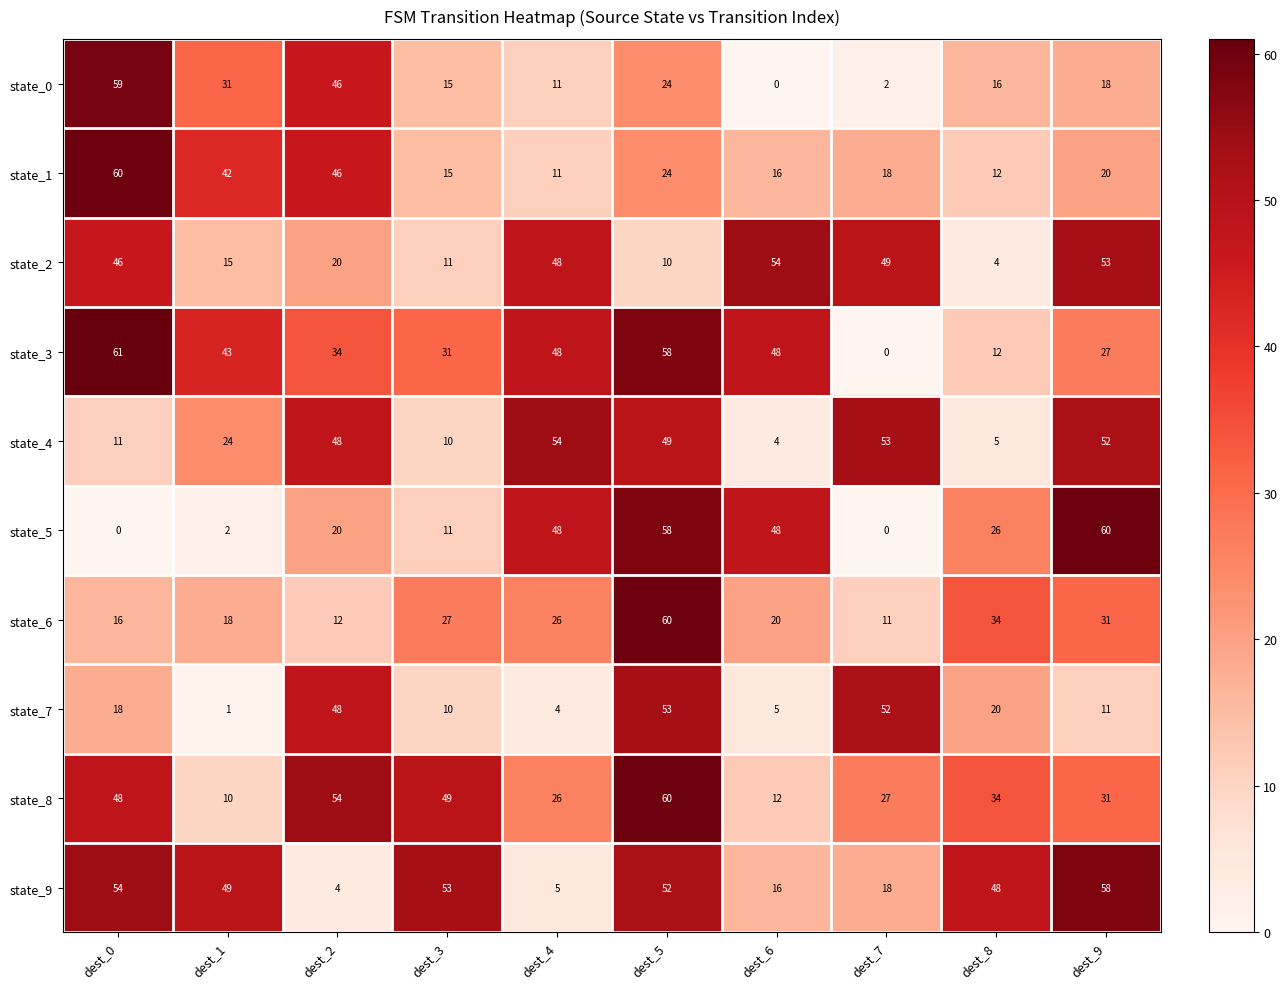

What is the sum of the state_3 values at dest_3 and dest_0?

92